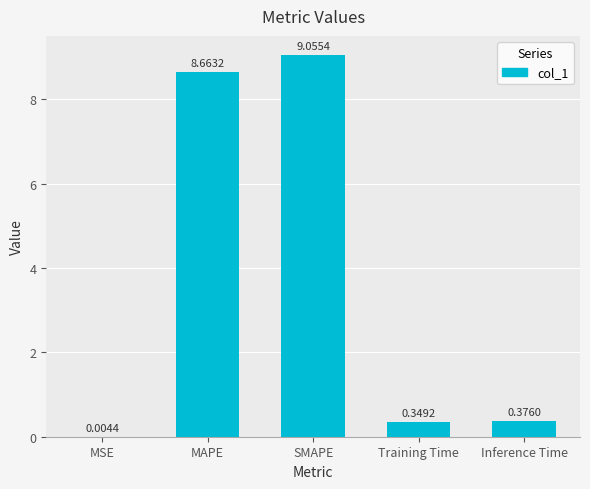

Which category has the highest value across all series?

SMAPE